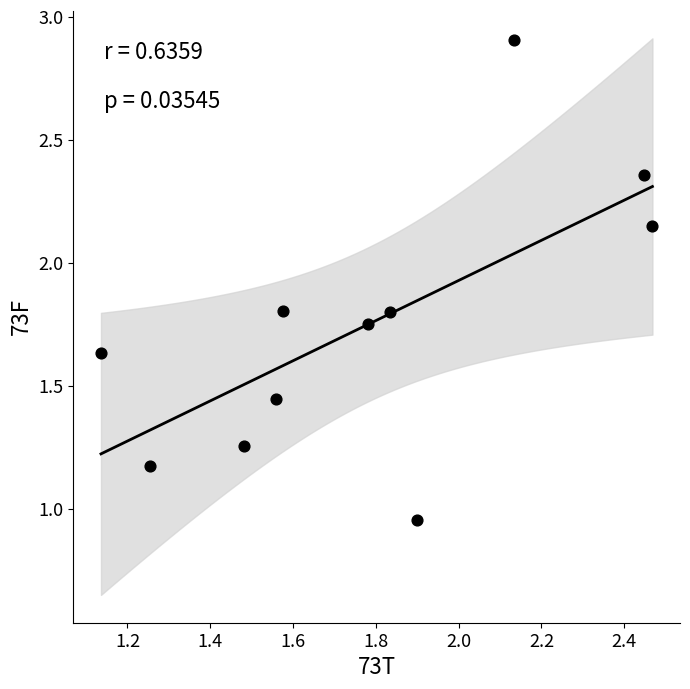

What is the average Y value?

1.7